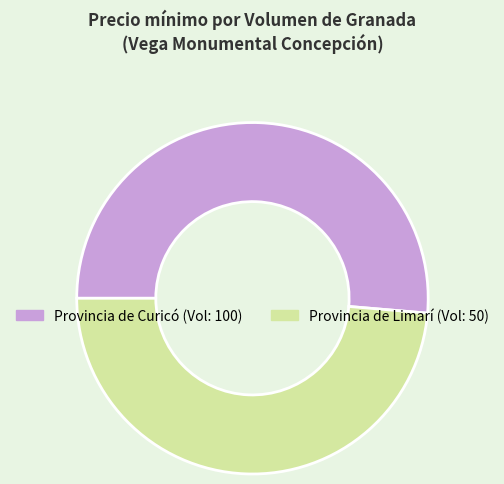

Does any single category account for the majority?

Yes